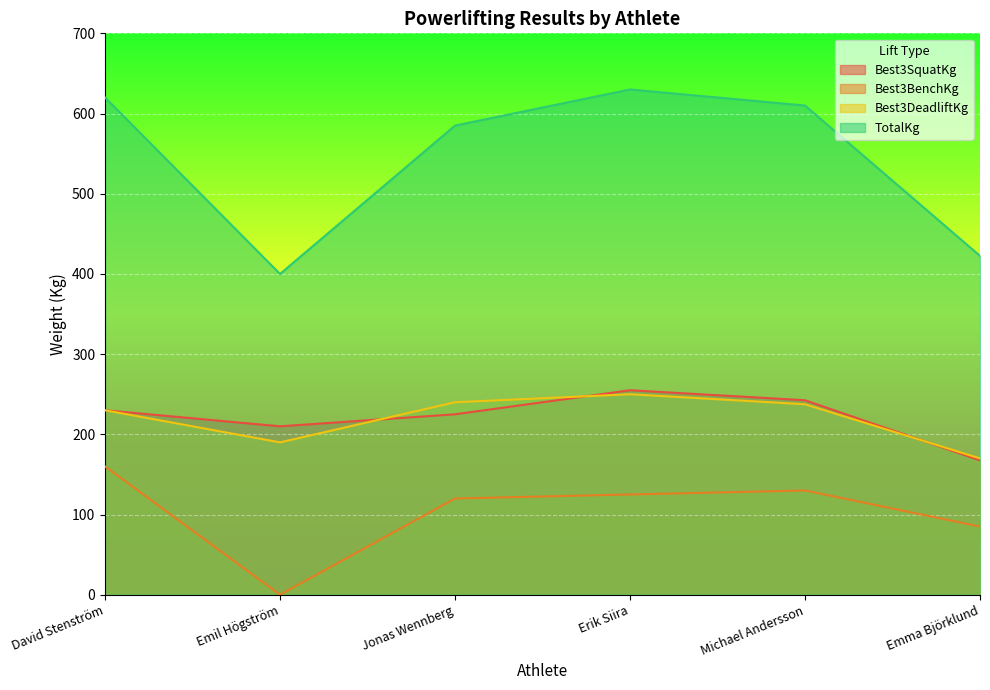

Is the value of Best3DeadliftKg at Jonas Wennberg greater than the value of TotalKg at Erik Siira?

No